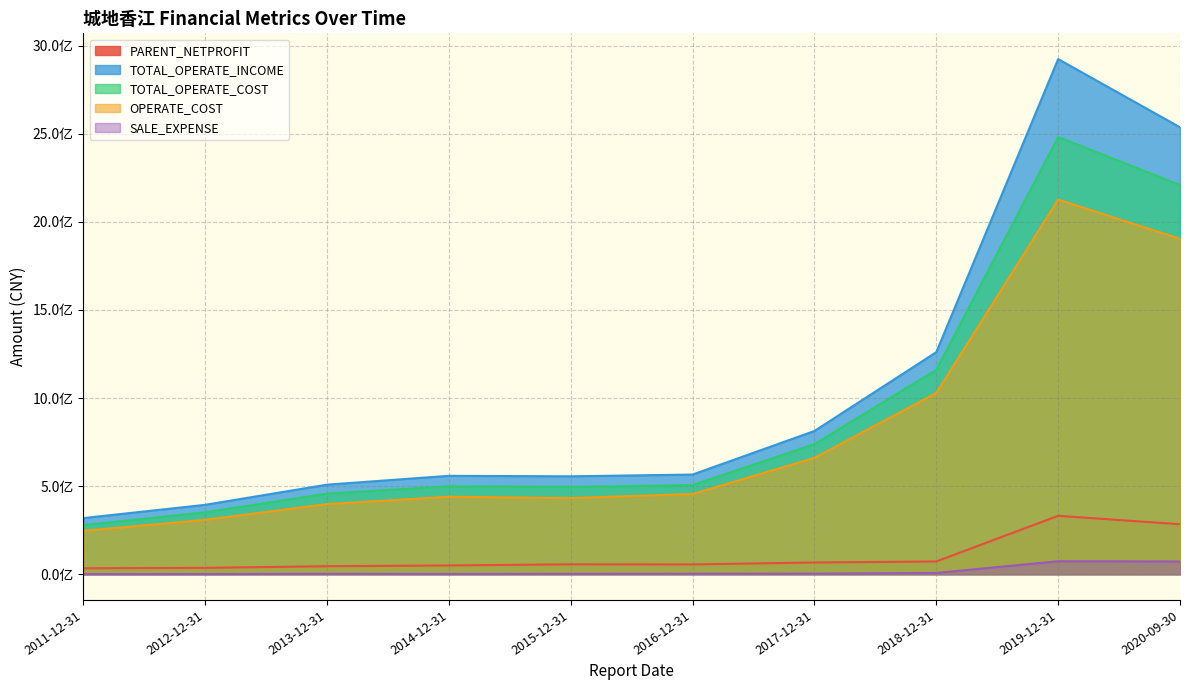

Which series has the largest range (max minus min)?

TOTAL_OPERATE_INCOME